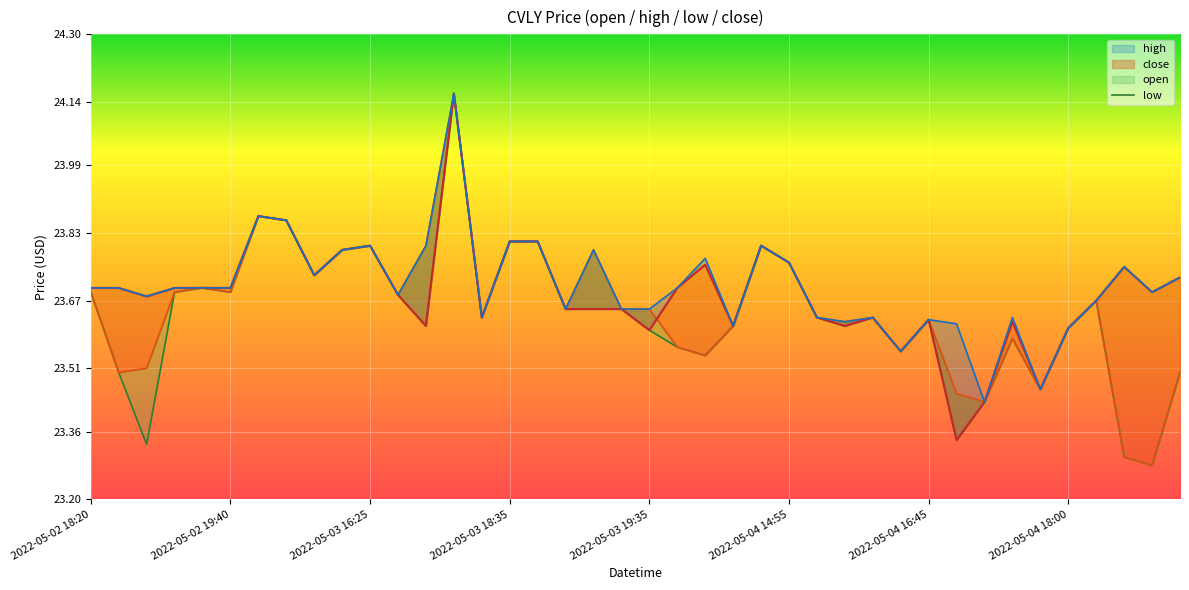

How many interior local valleys (lower than both neighbors) does the data have?

11